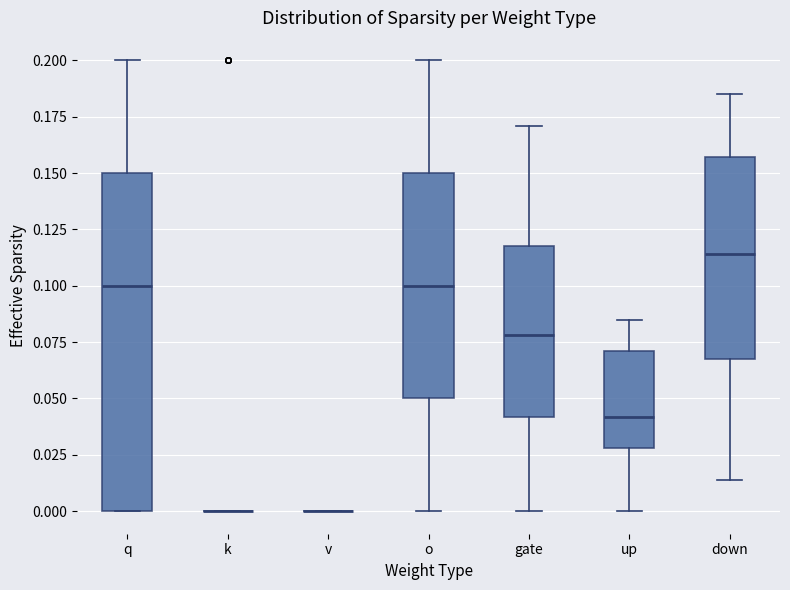

Reading left to right, transcribe this box plot: for each box, give where its median line is, the range the box spans, and where its two whiskers end, as read against the y-axis. The values are not printed on the chart, so give them approximately, as read against the axis.

q: median 0.100, box 0.000 to 0.150, whiskers 0.000 to 0.200
k: box collapsed to a line at 0.000, whiskers 0.000 to 0.000
v: box collapsed to a line at 0.000, whiskers 0.000 to 0.000
o: median 0.100, box 0.050 to 0.150, whiskers 0.000 to 0.200
gate: median 0.080, box 0.040 to 0.120, whiskers 0.000 to 0.170
up: median 0.040, box 0.030 to 0.070, whiskers 0.000 to 0.085
down: median 0.115, box 0.070 to 0.155, whiskers 0.015 to 0.185